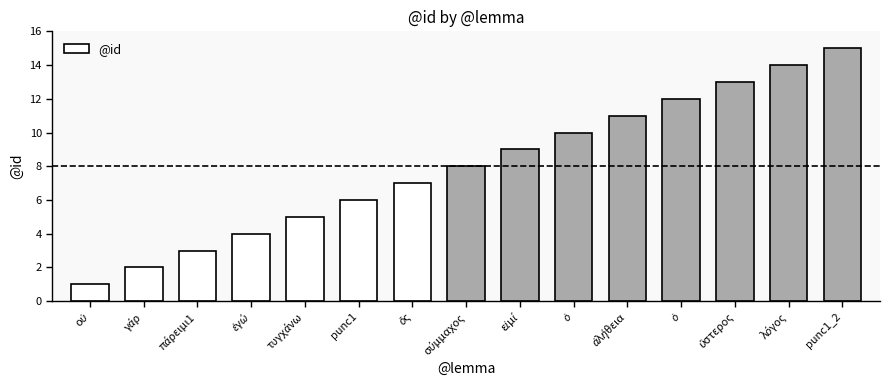

Is it true that the value at punc1_2 is 15?

True